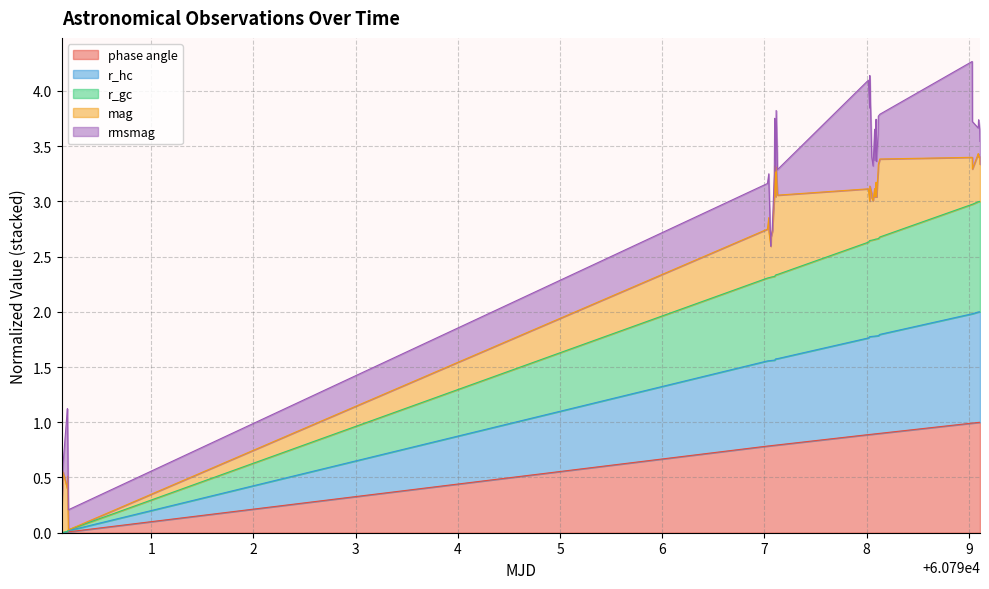

True or false: phase angle has a value of 1.3 at 15.

False